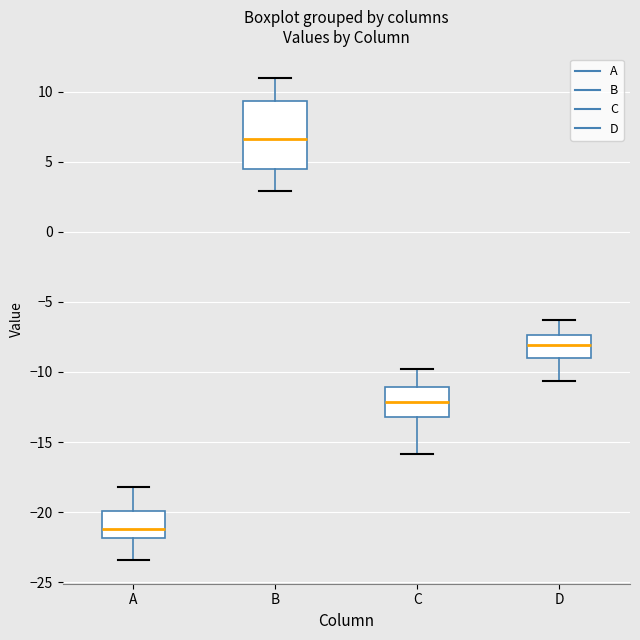

Which box is the tallest, from its lower edge to its upper edge?

B